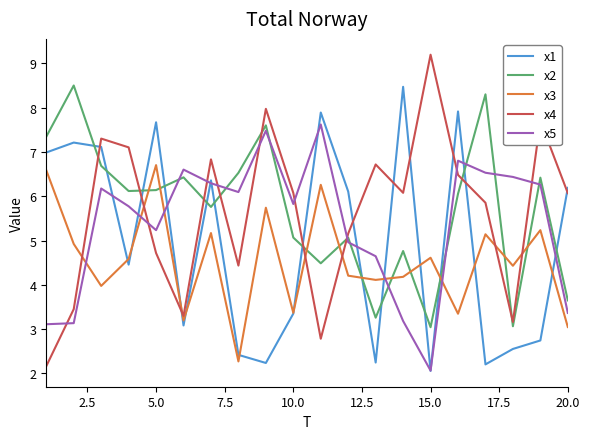

Which series has the largest range (max minus min)?

x4